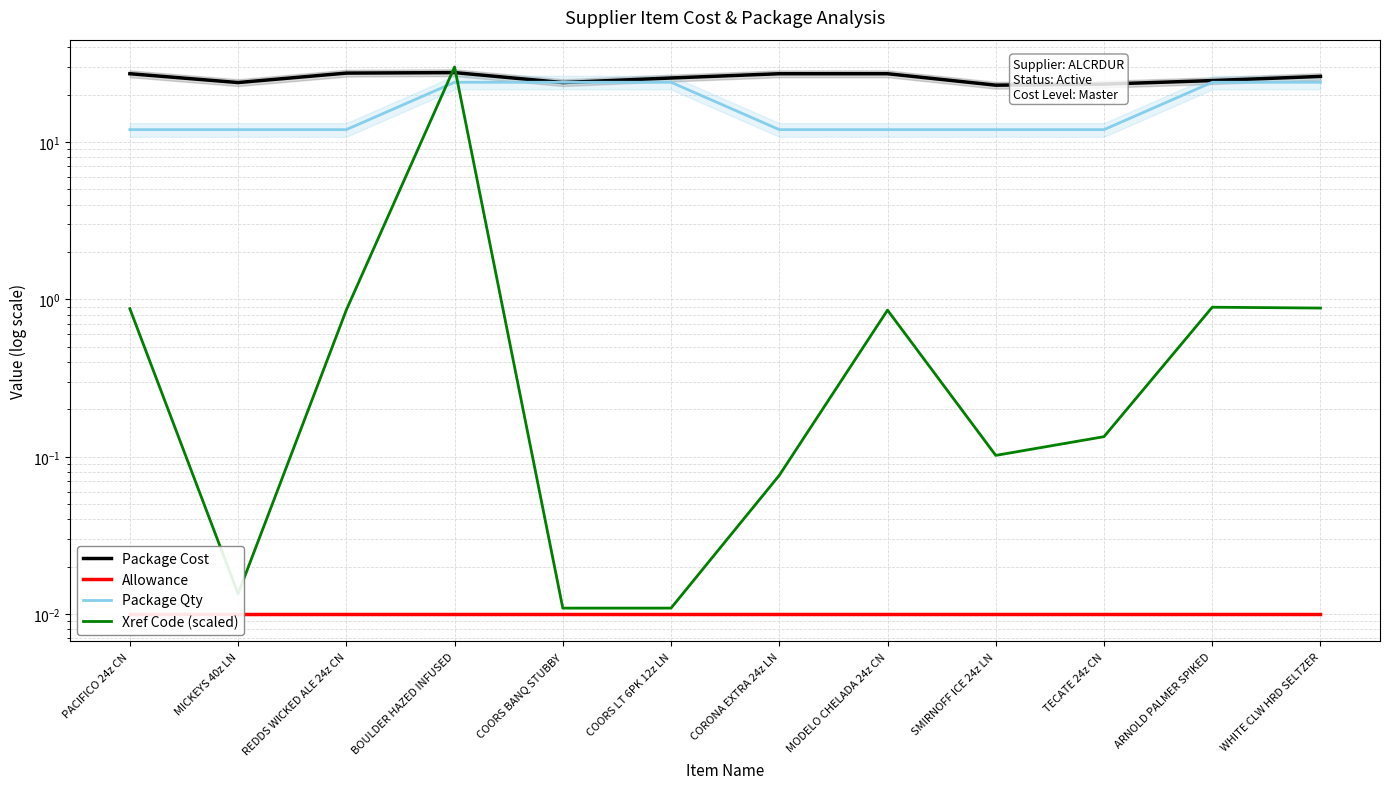

What is the approximate value of Package Qty at REDDS WICKED ALE 24z CN?

12.0